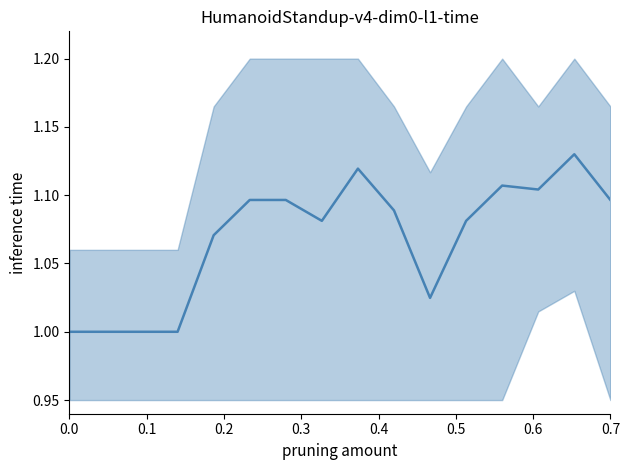

Is this an area chart (filled region under the line)?

No